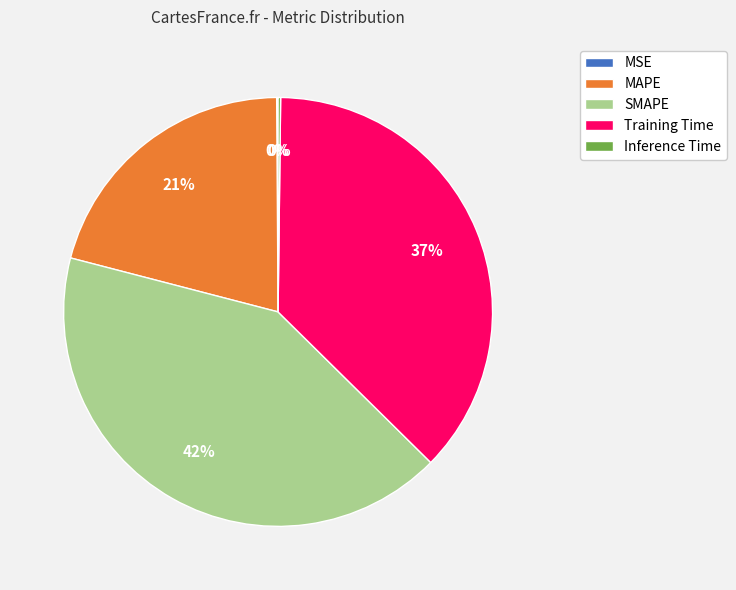

What is the ratio of the value at SMAPE to the value at Training Time?

1.1